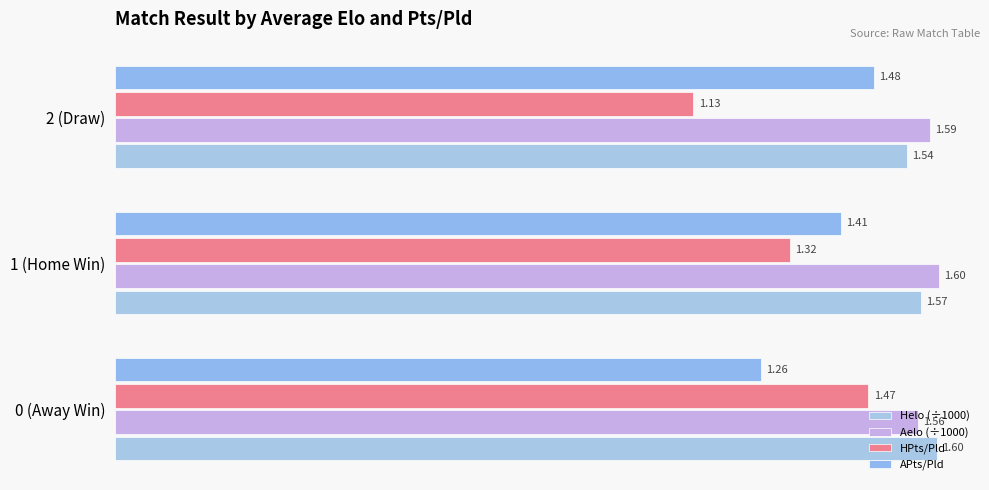

Count the number of categories in the chart.

3